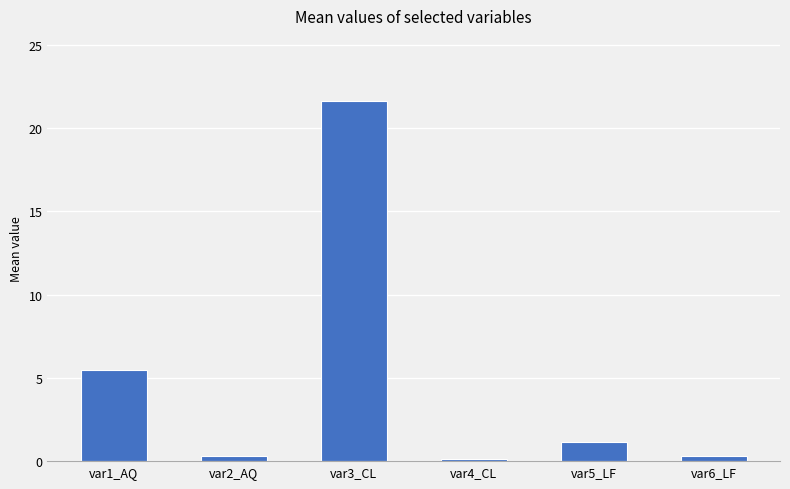

How many data points does each series have?

6